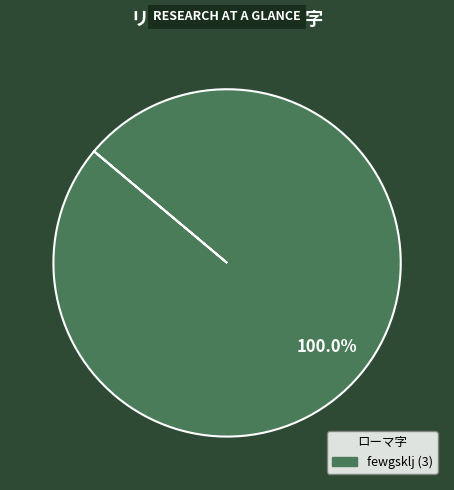

Is there any slice that represents more than half of the pie?

Yes